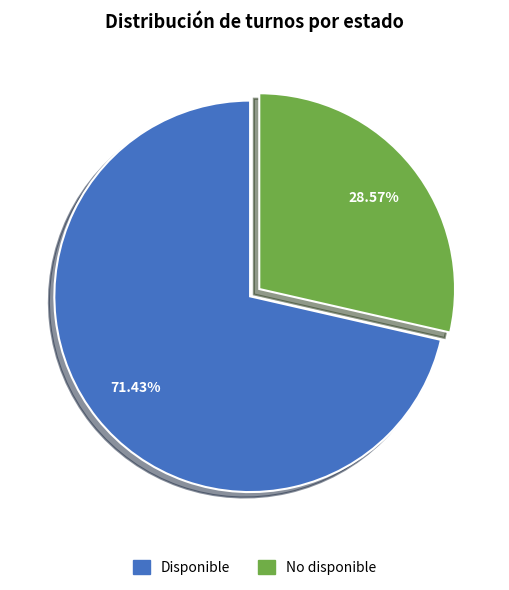

How much of the chart is everything except No disponible?

71.4%